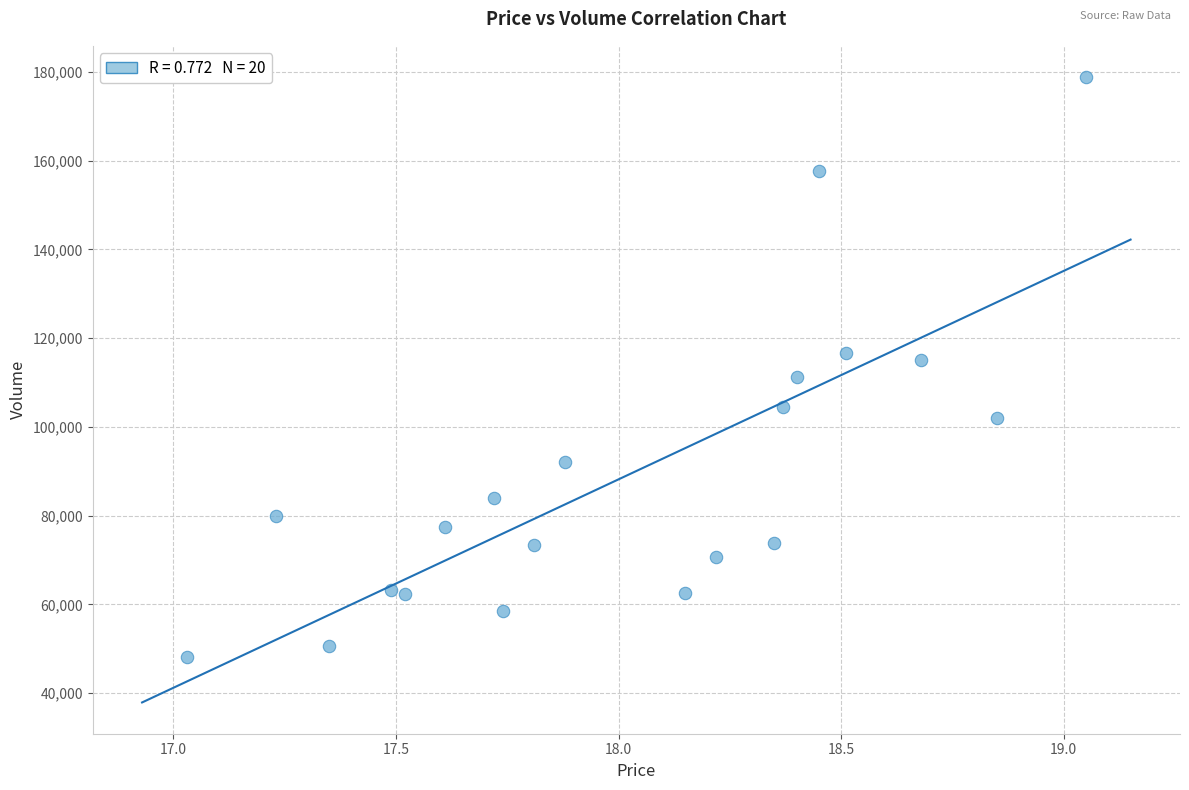

What is the range of Y values (max minus min)?

130629